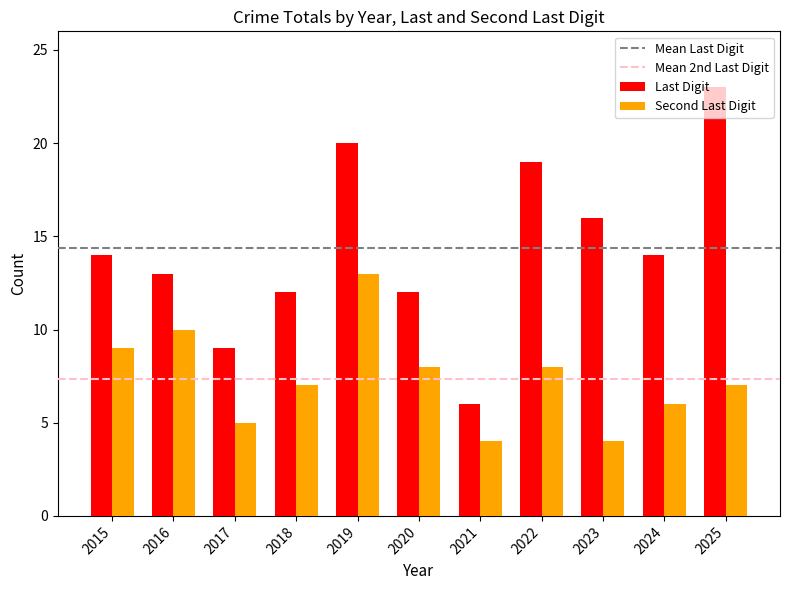

What is the spread (max minus min) of values at 2022?

11